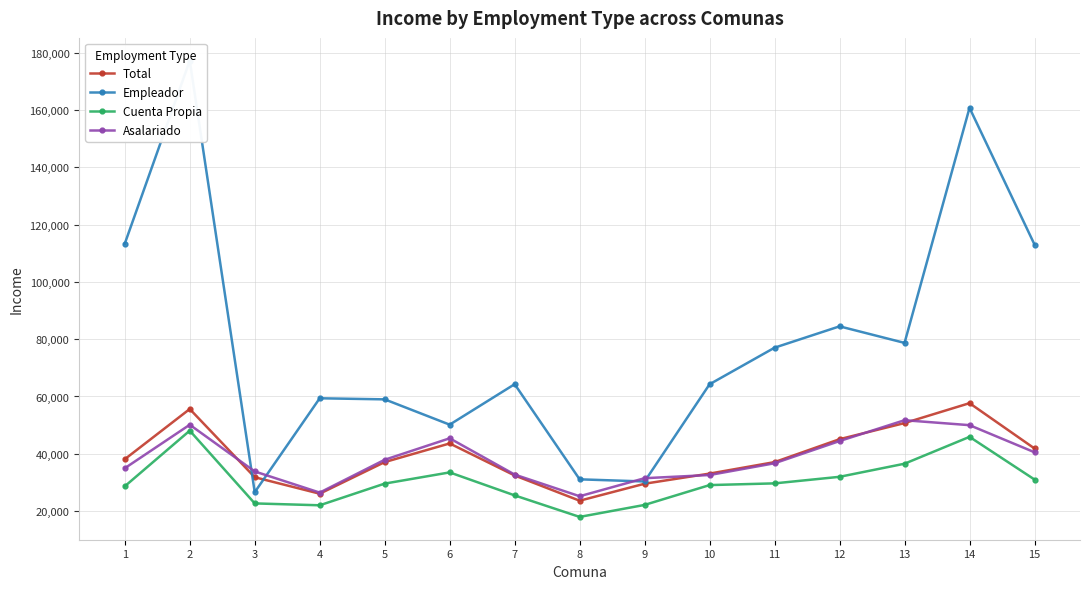

What are all the series names shown in the legend?

Total, Empleador, Cuenta Propia, Asalariado